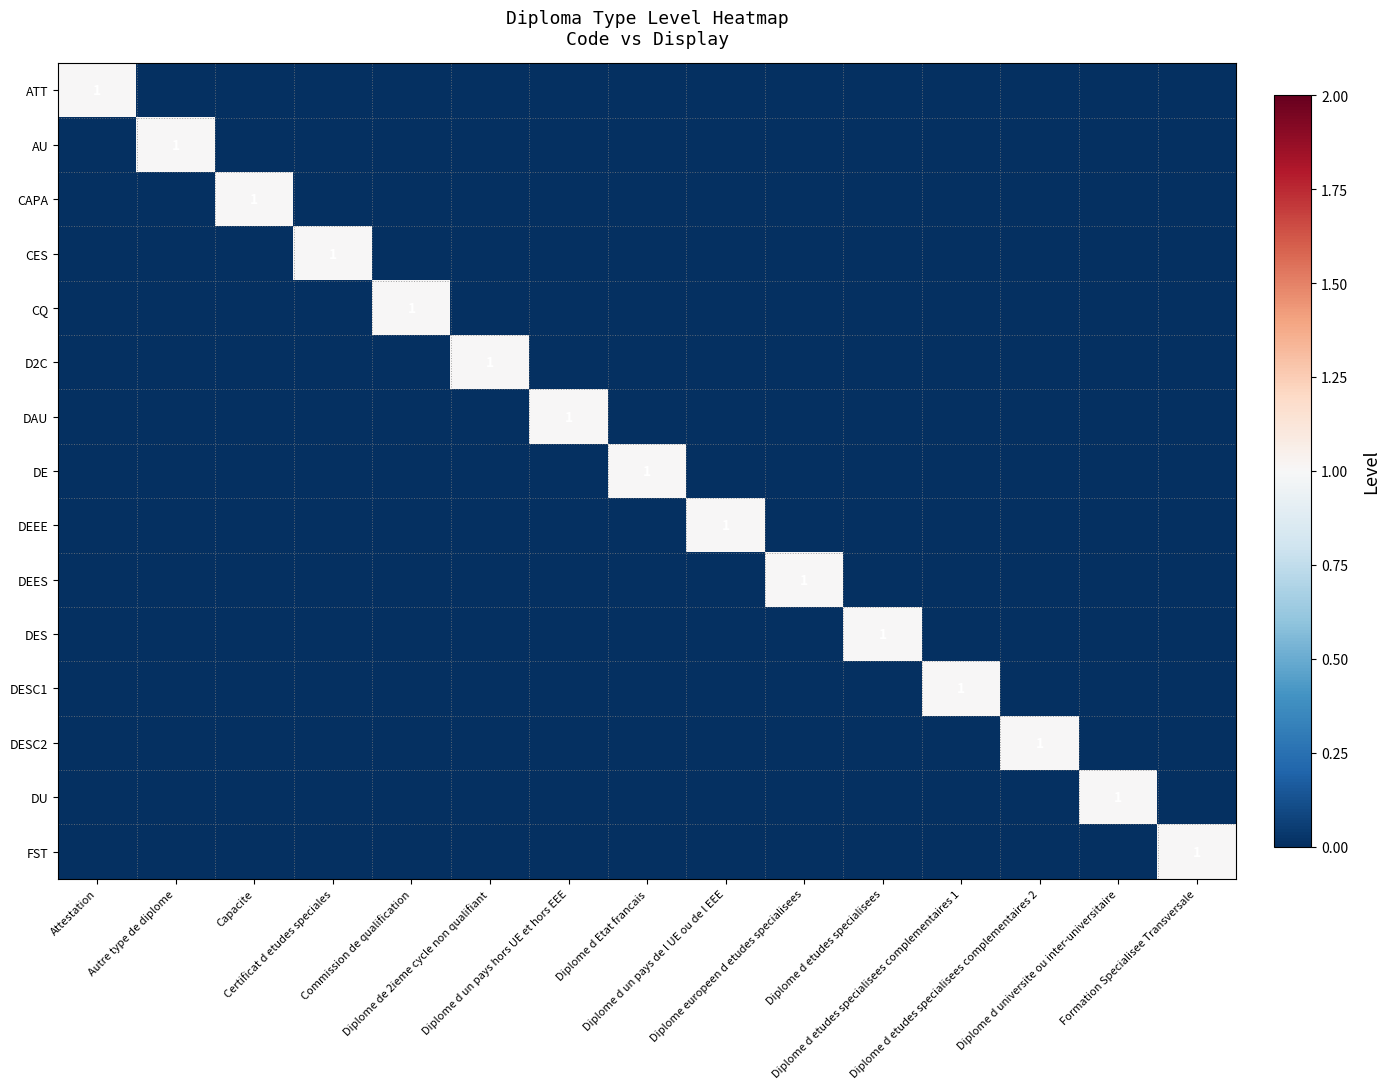

What is the total value across all series at Diplome d un pays de l UE ou de l EEE?

1